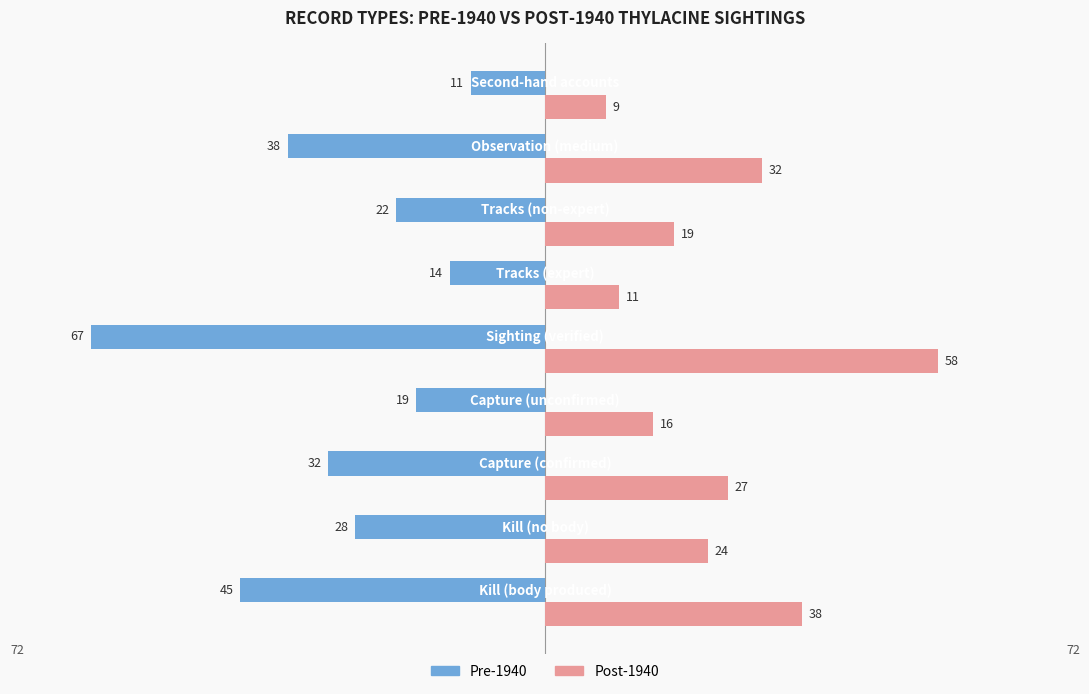

What is the minimum value for Pre-1940?

-67